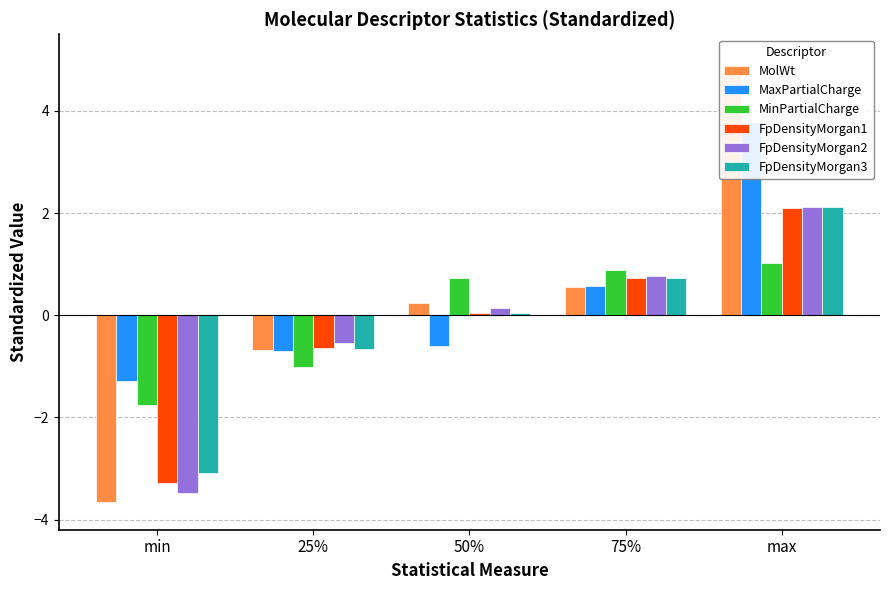

What are all the series names shown in the legend?

MolWt, MaxPartialCharge, MinPartialCharge, FpDensityMorgan1, FpDensityMorgan2, FpDensityMorgan3